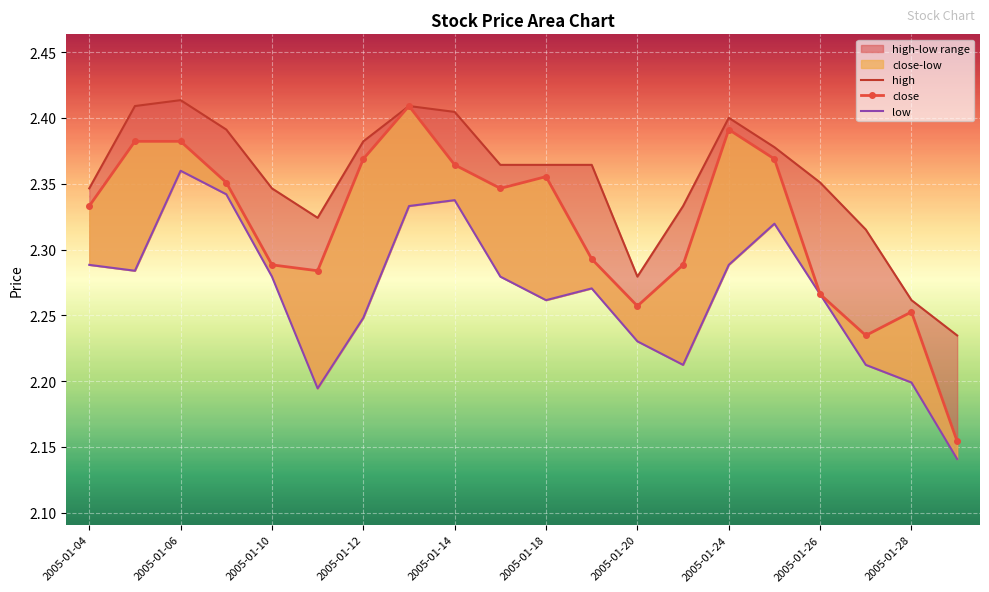

True or false: low and high intersect in this chart.

False